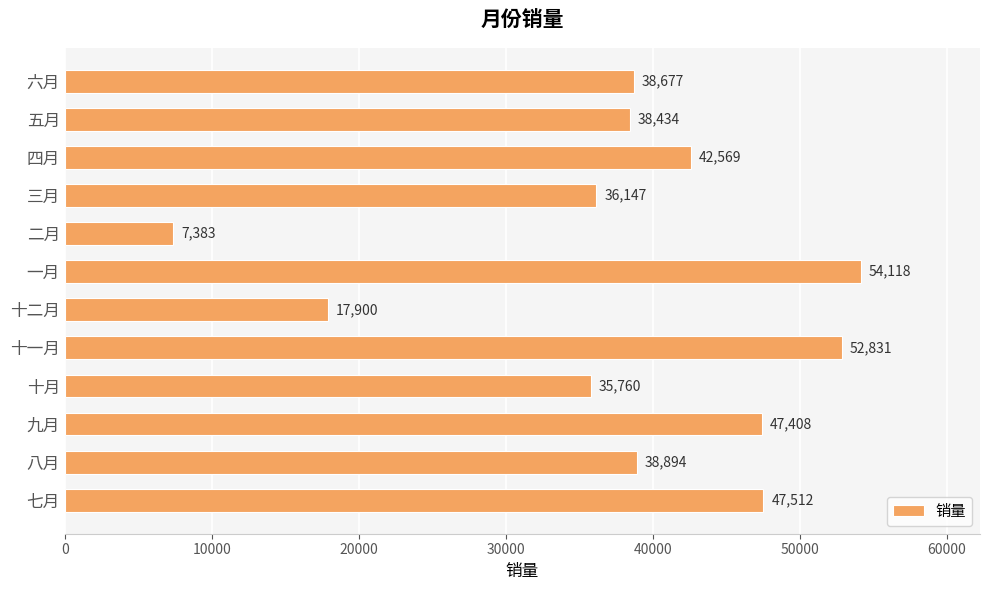

Which label corresponds to the largest value in the chart?

一月